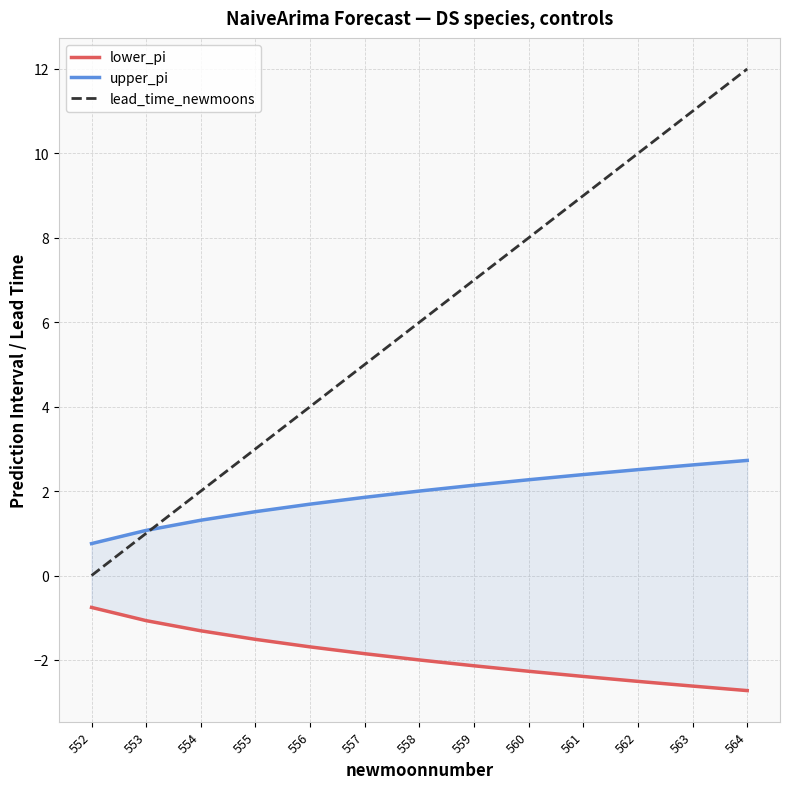

At which category does the chart reach its peak across all series?

564